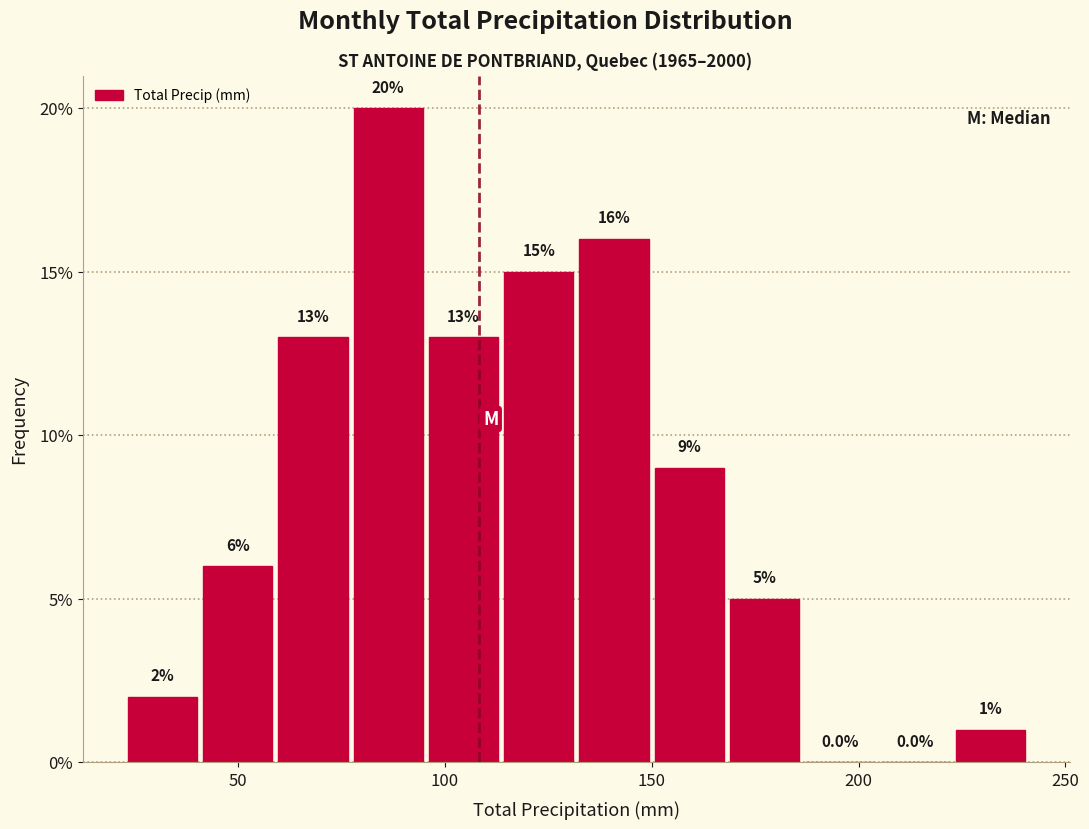

Read against the x-axis, roughly where is the centre of the tallest bar?

85